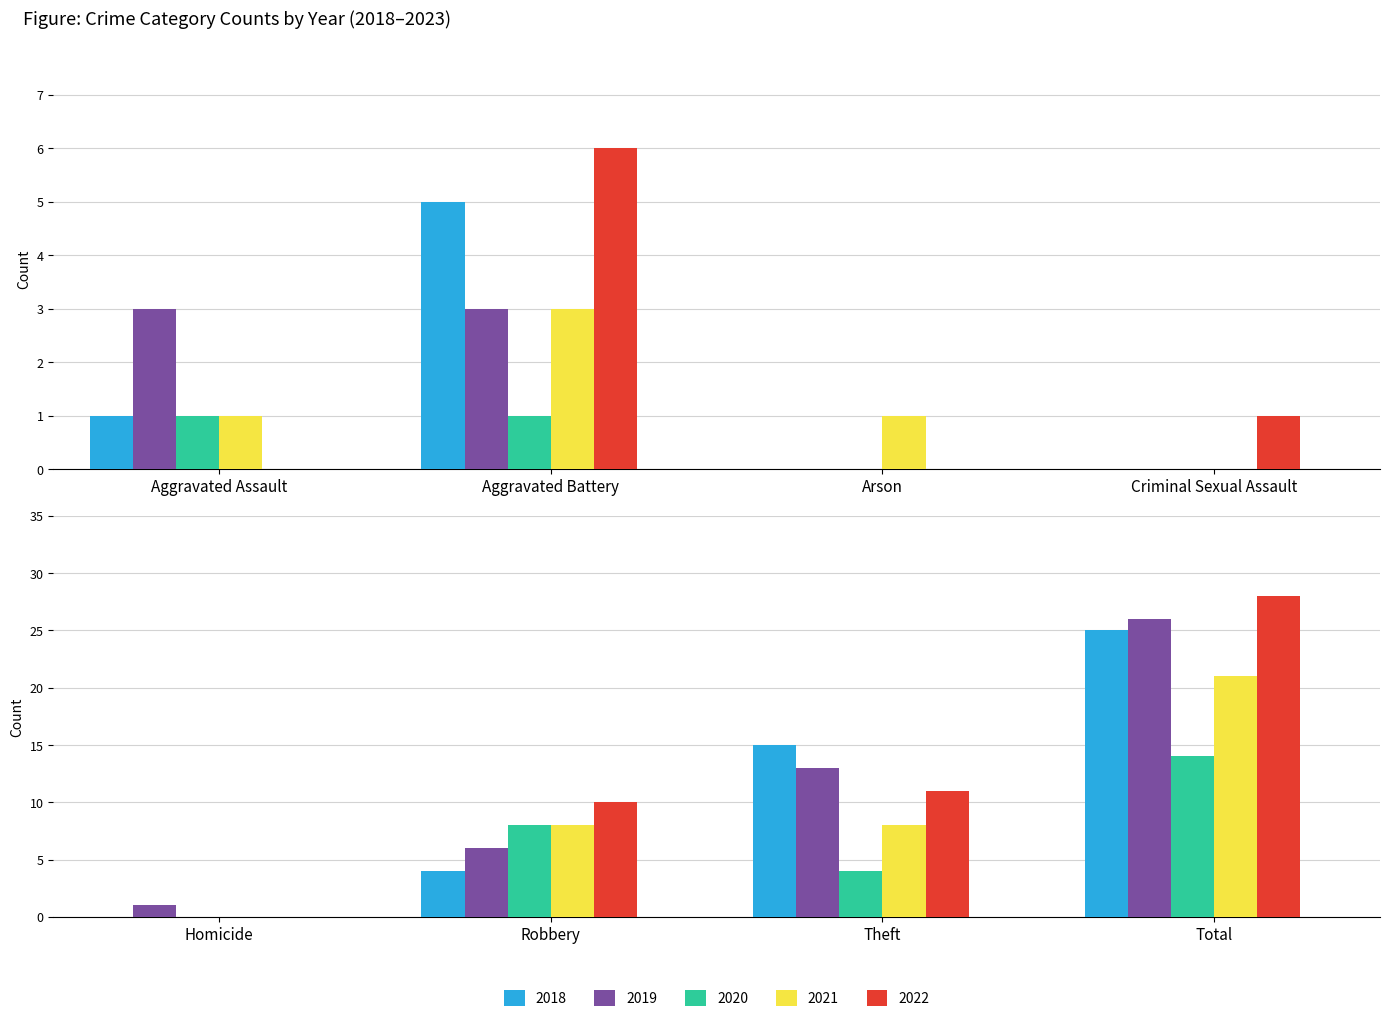

What is the label of the 7th bar from the right?

Aggravated Battery